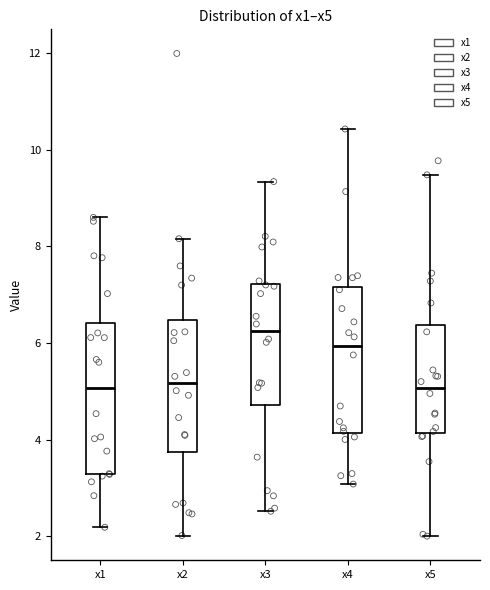

Reading left to right, read every box against the y-axis: the position of its median line, the range the box covers, and the ends of its whiskers. The values are not printed on the chart, so give them approximately, as read against the axis.

x1: median 5.0, box 3.2 to 6.4, whiskers 2.2 to 8.6
x2: median 5.2, box 3.8 to 6.4, whiskers 2.0 to 8.2
x3: median 6.2, box 4.8 to 7.2, whiskers 2.6 to 9.4
x4: median 6.0, box 4.2 to 7.2, whiskers 3.0 to 10.4
x5: median 5.0, box 4.2 to 6.4, whiskers 2.0 to 9.4